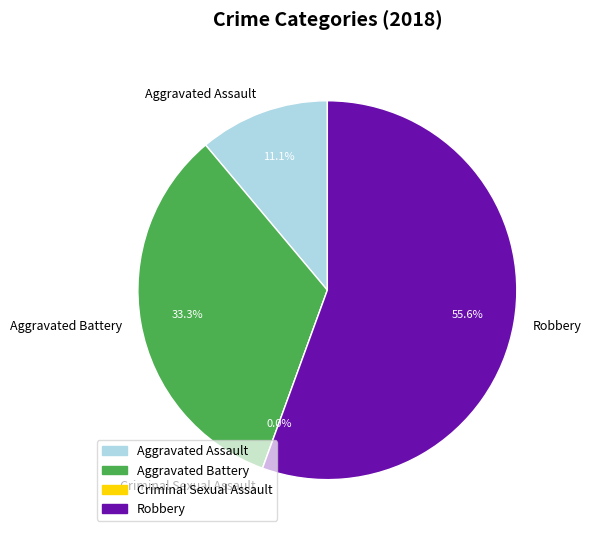

To the nearest percent, what is the combined percentage of Aggravated Assault and Robbery?

67%